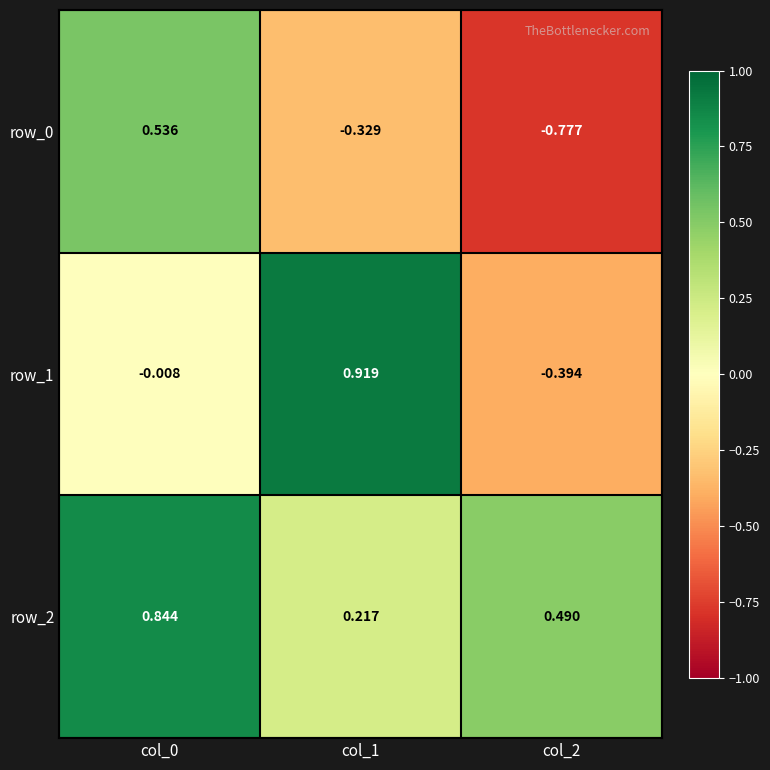

Which series has the largest total across all categories?

row_2